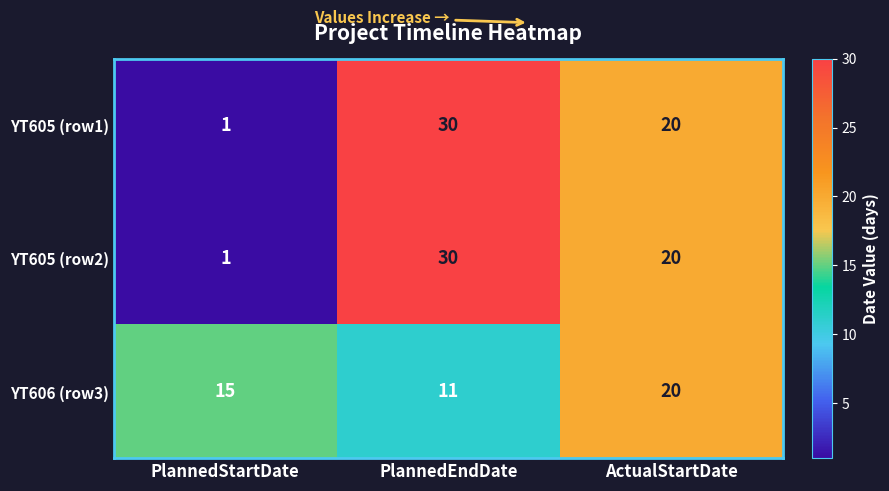

What is the maximum value for YT606 (row3)?

20